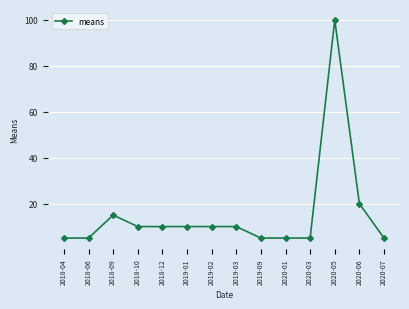

What is the sum of all values?

215